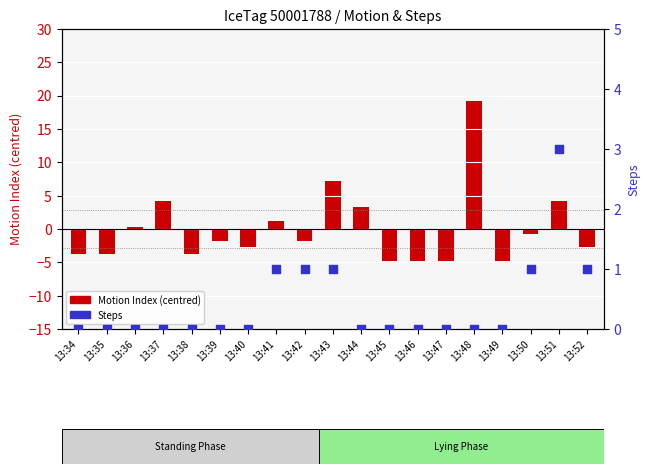

Which series contains the highest Y value?

Motion Index (centred)